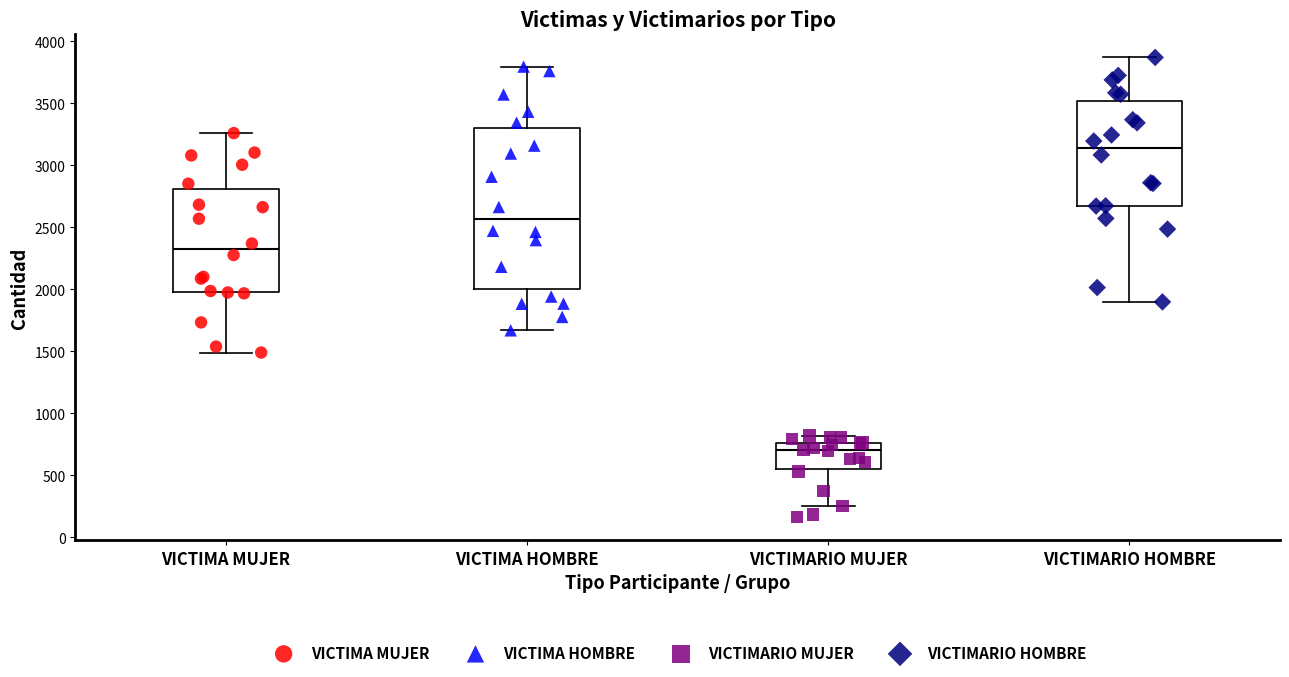

Which box's median line is the lowest?

VICTIMARIO MUJER